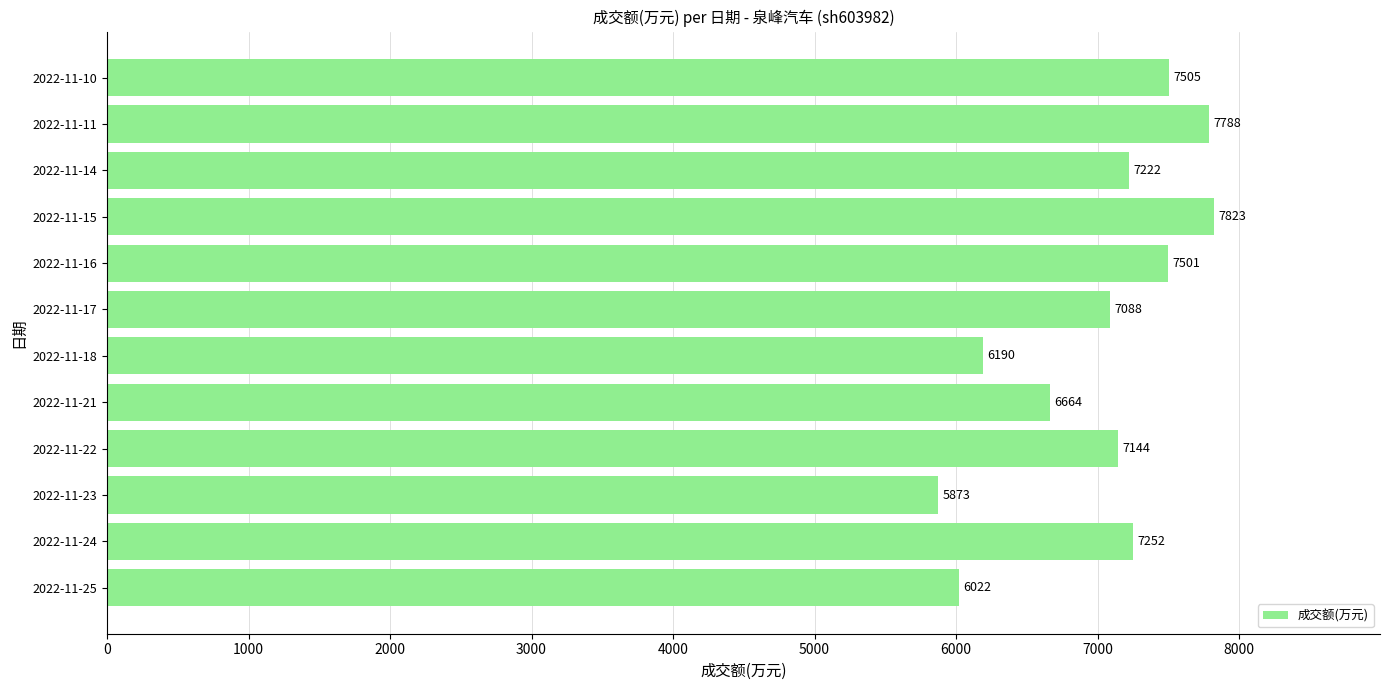

How many bars are there in total?

12